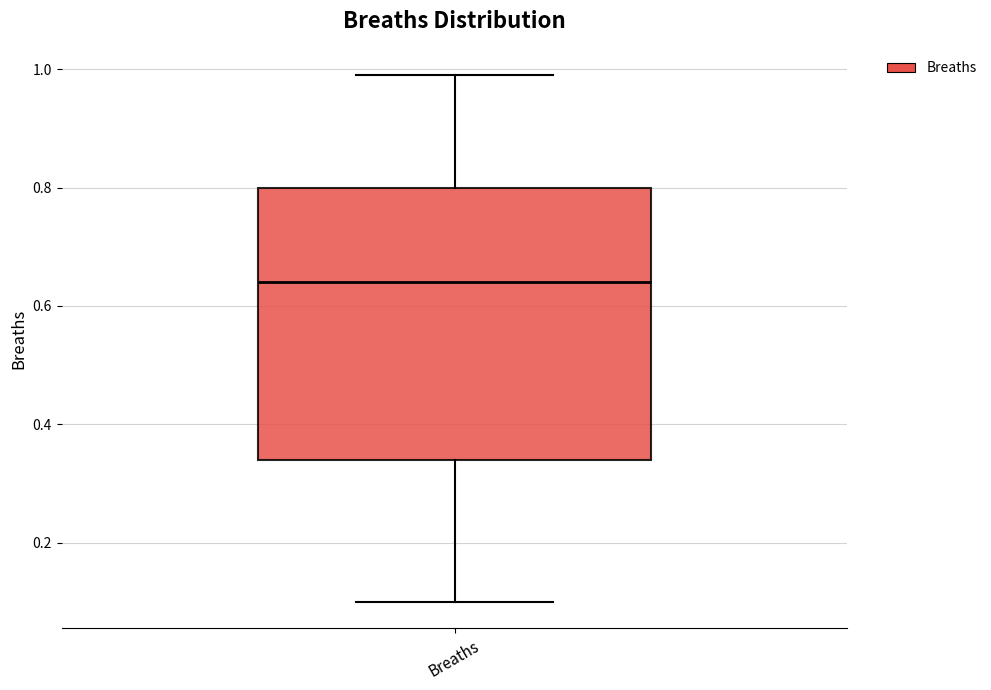

Read this box plot against the y-axis: the position of the median line, the range covered by the box, and the ends of both whiskers. The values are not printed on the chart, so give them approximately, as read against the axis.

median 0.64, box 0.34 to 0.80, whiskers 0.10 to 1.00